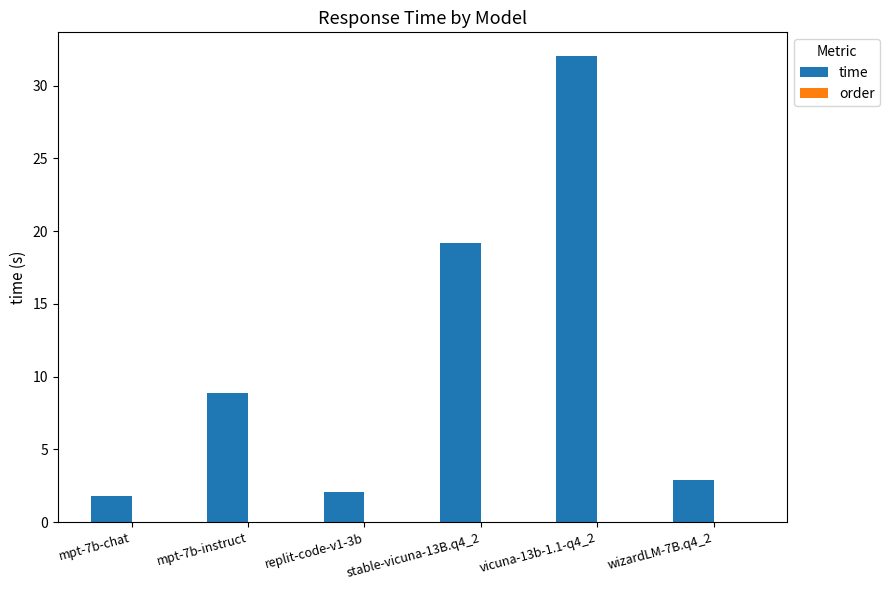

Is it true that the value at replit-code-v1-3b is 3.7?

False